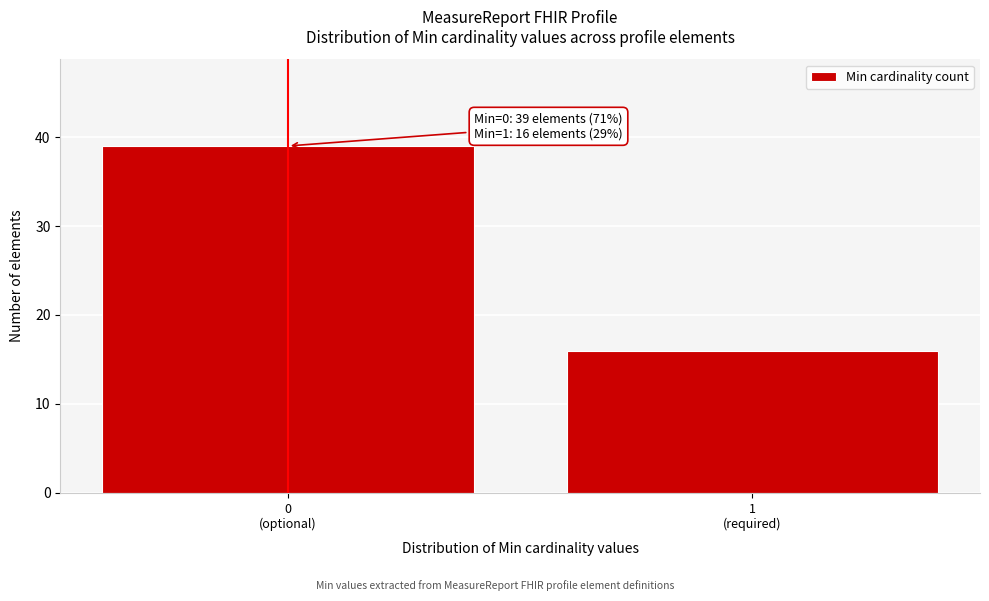

Reading left to right, extract all data points from this chart.

39	16